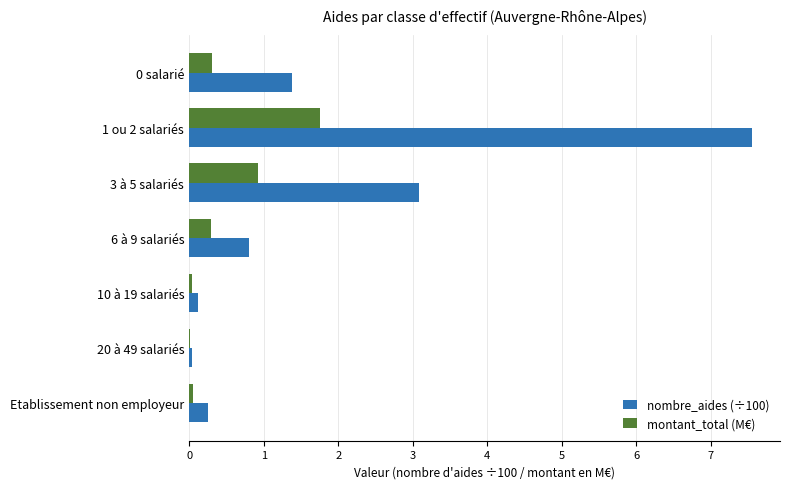

What are all the series names shown in the legend?

nombre_aides (÷100), montant_total (M€)